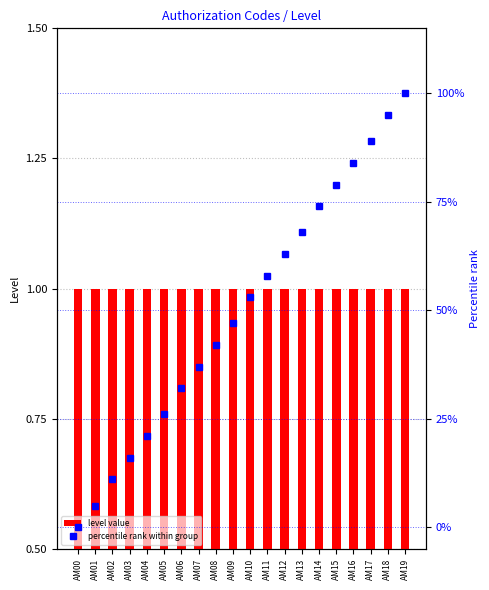

Reading left to right, transcribe all the data shown in this chart.

level value: 1	1	1	1	1	1	1	1	1	1	1	1	1	1	1	1	1	1	1	1
percentile rank within group: 0	5	11	16	21	26	32	37	42	47	53	58	63	68	74	79	84	89	95	100